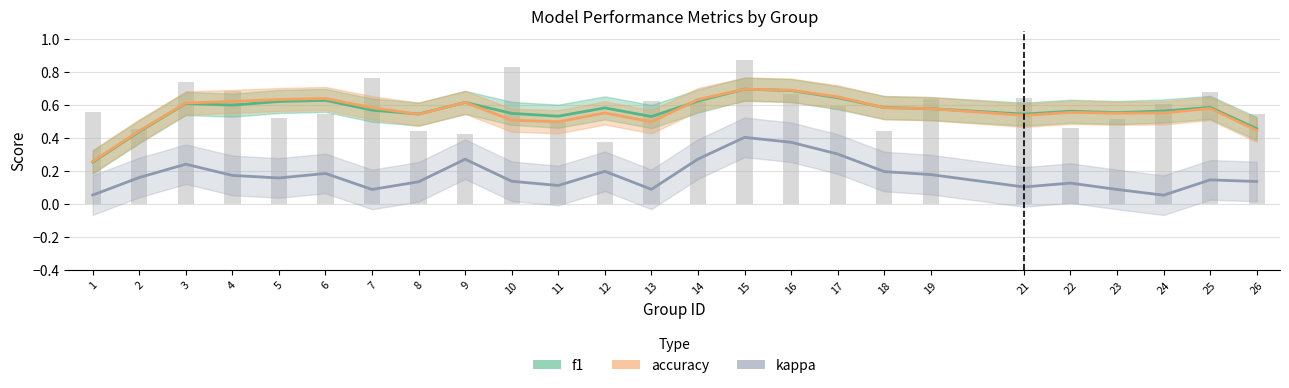

What is the total value across all series at 1?

1.1